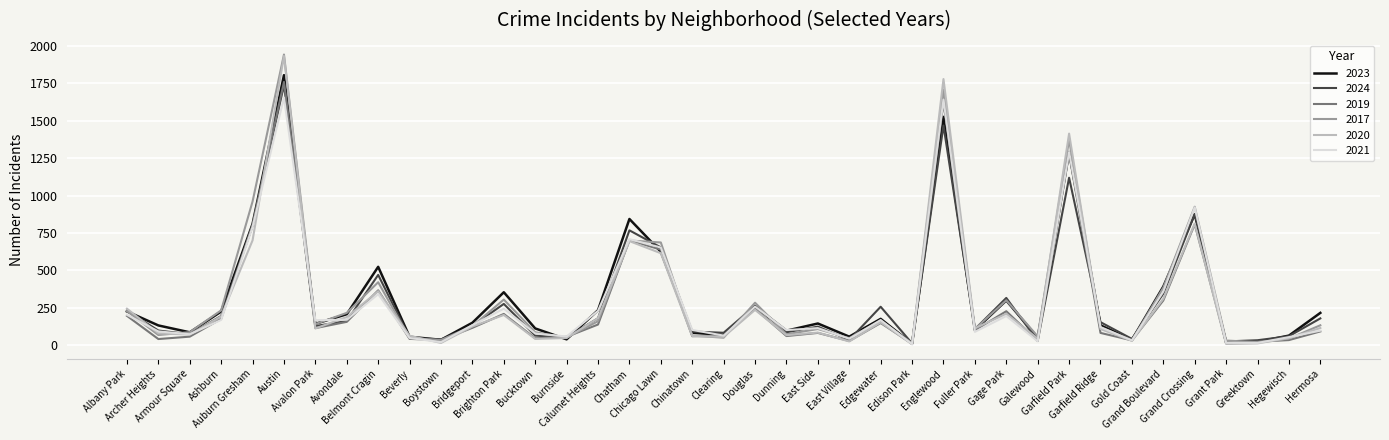

What is the highest value of the 2017 series?

1943